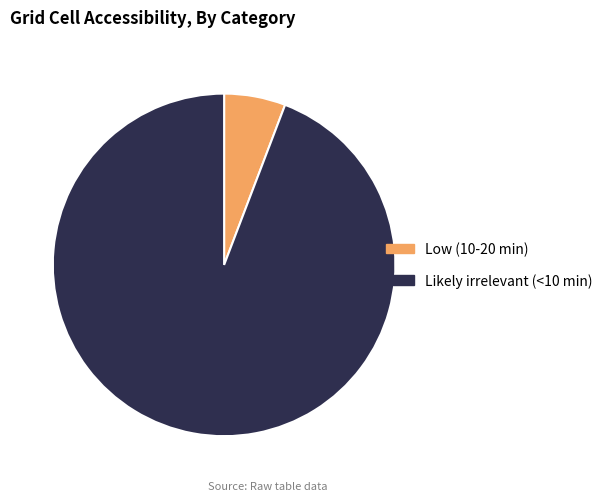

What is the smallest slice in the pie chart?

Low (10-20 min)